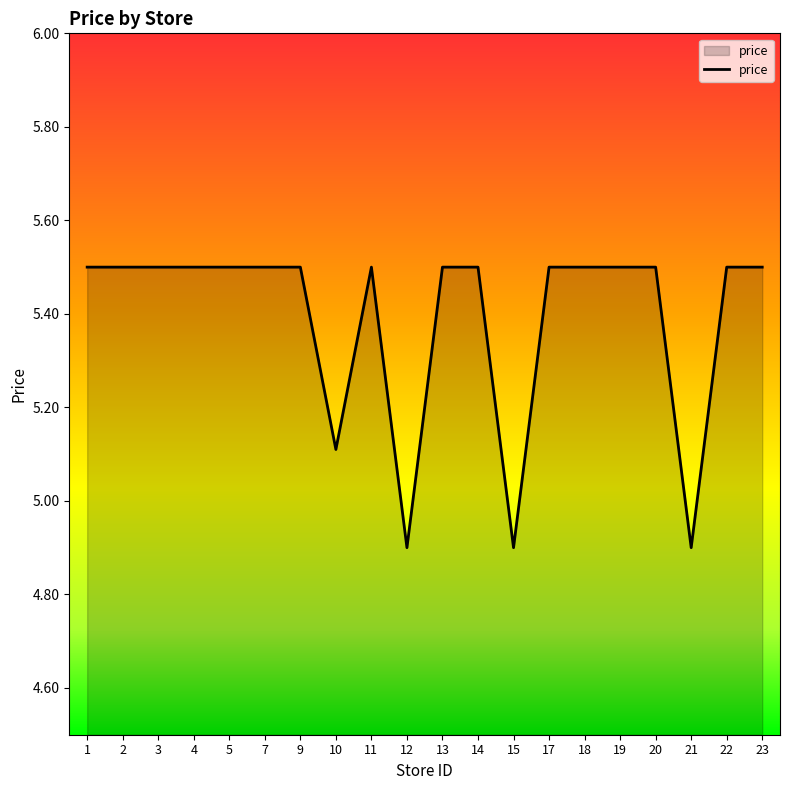

What is the difference between the maximum and minimum values?

0.6